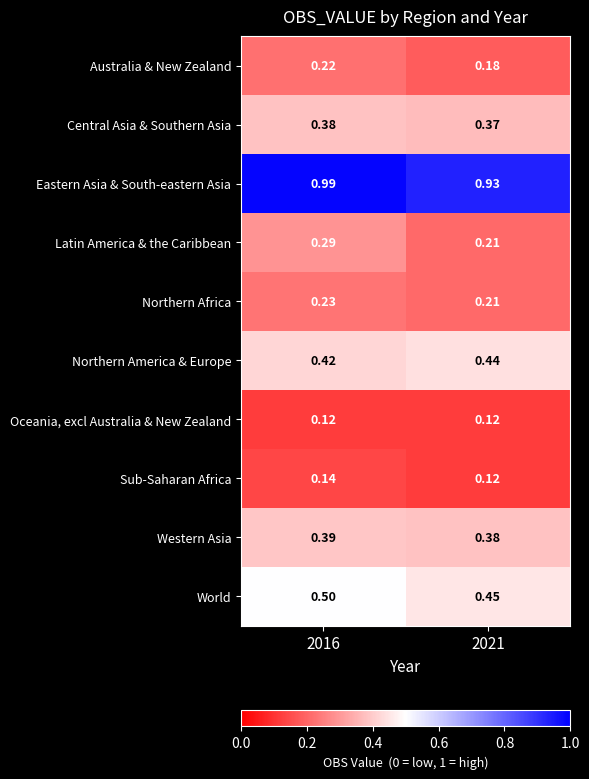

Which series has the largest total across all categories?

Eastern Asia & South-eastern Asia